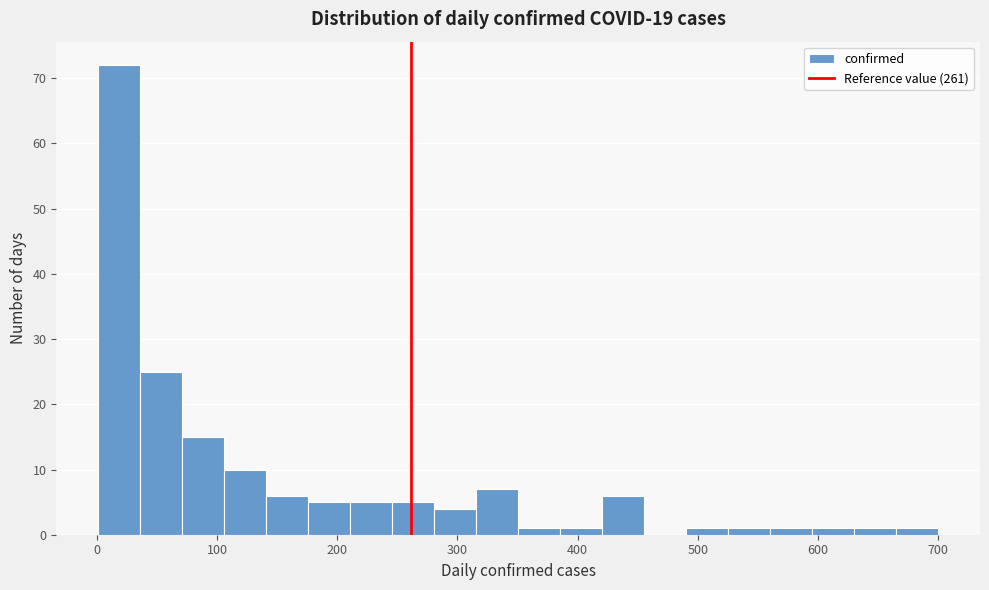

Read against the x-axis, roughly where is the centre of the tallest bar?

20